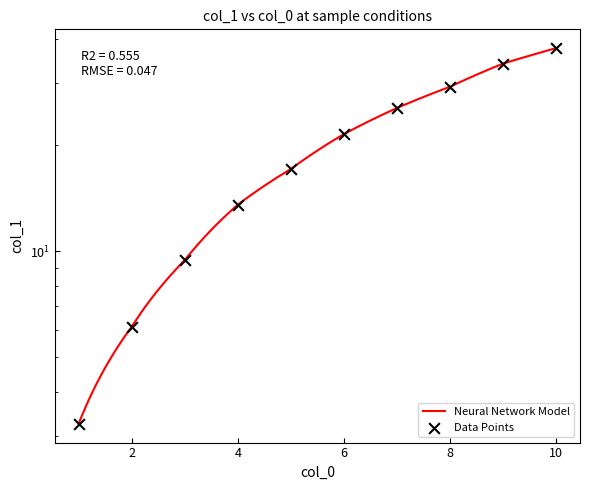

Which has a higher value, 4 or 1?

4